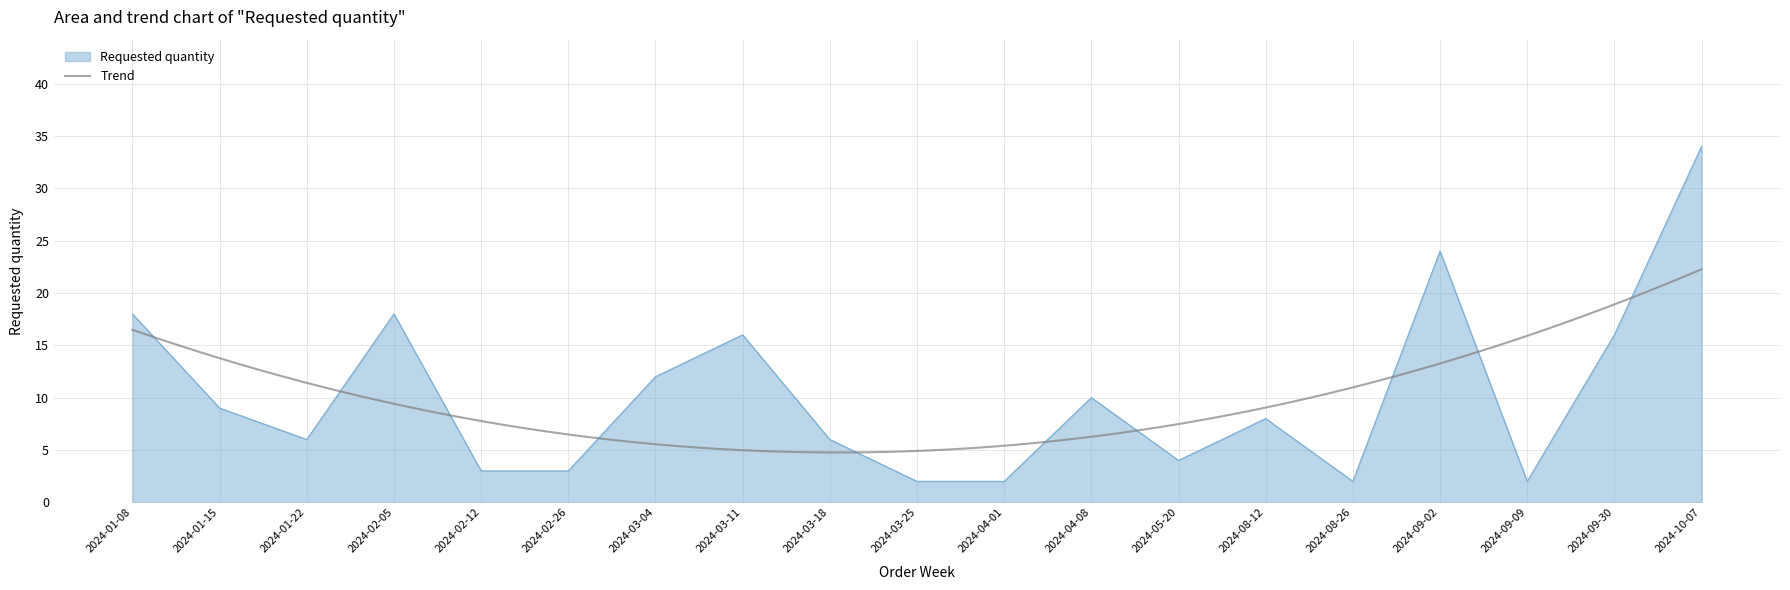

At which category does the chart reach its peak across all series?

2024-10-07